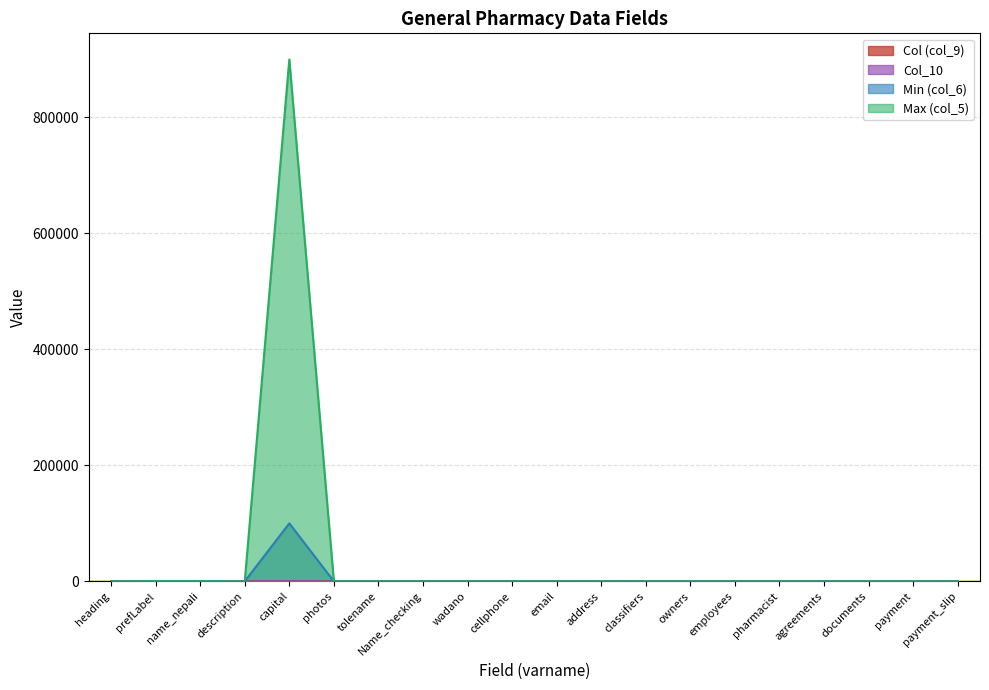

At pharmacist, list the series in order from largest to smallest.

Col (col_9), Col_10, Min (col_6), Max (col_5)